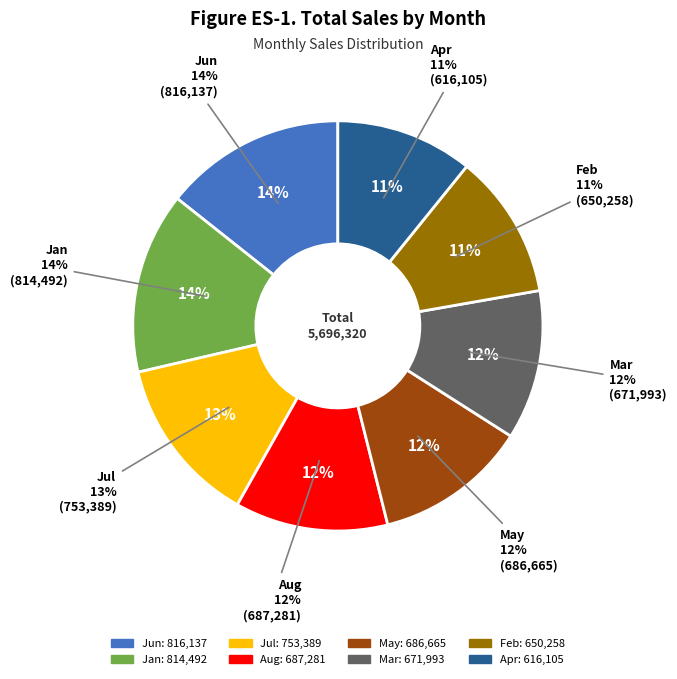

Is it true that May is 26% of the pie?

False